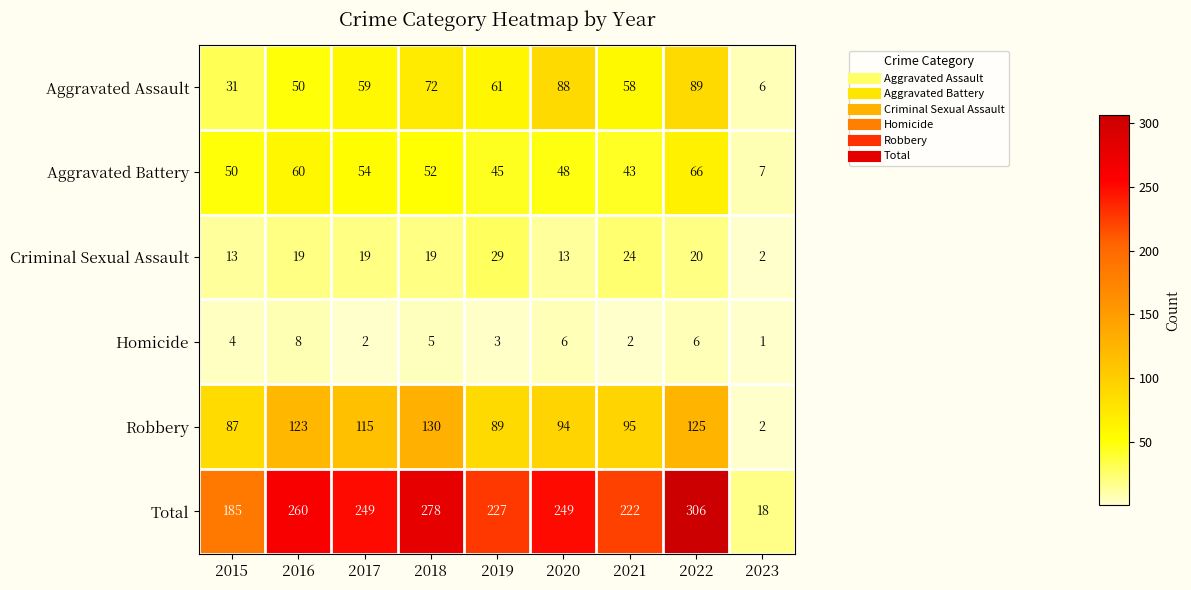

The value of Robbery at 2022 is 125. True or false?

True